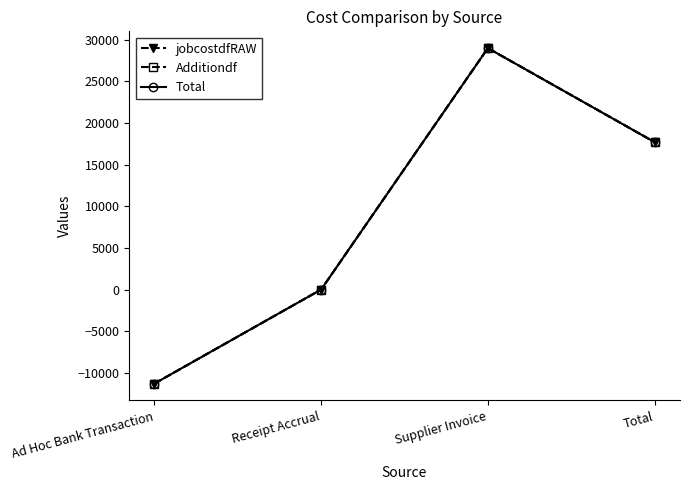

Which series has the largest total across all categories?

jobcostdfRAW